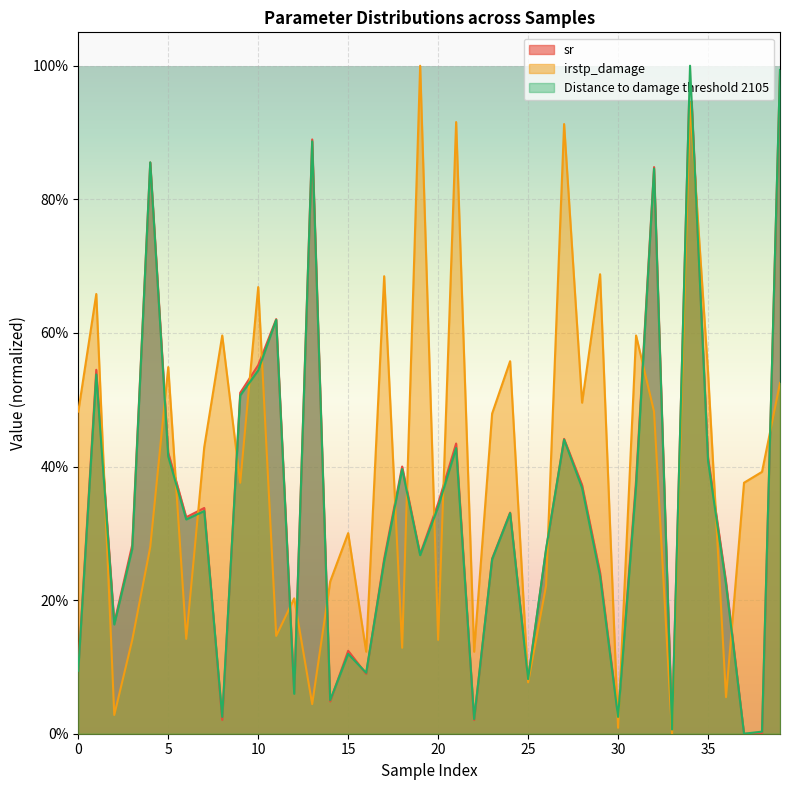

Count the number of data series in this chart.

3